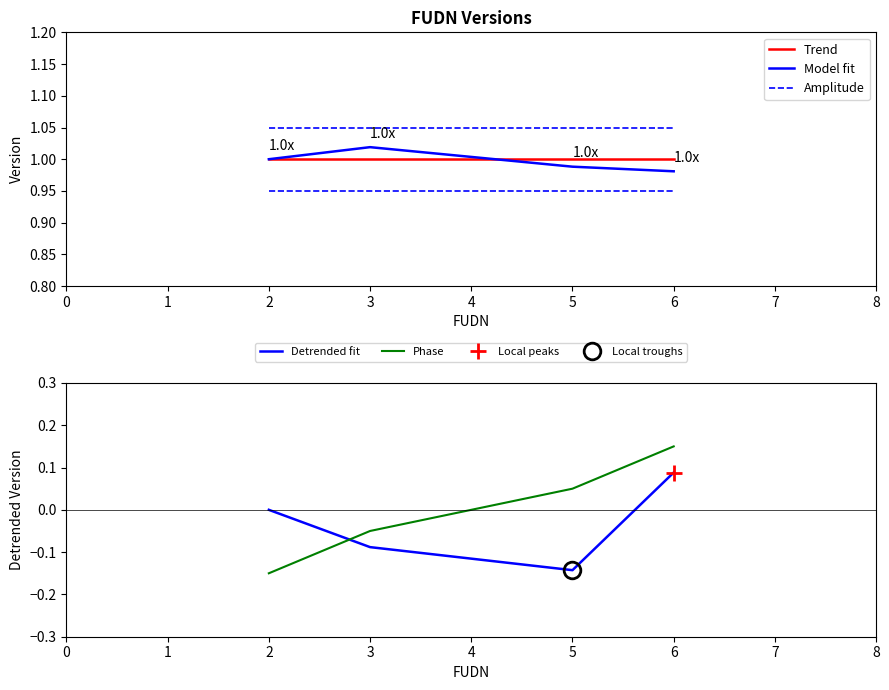

True or false: Amplitude and Detrended fit intersect in this chart.

False